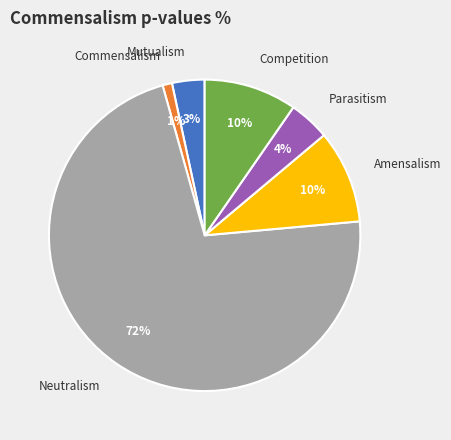

To the nearest percent, what is the combined percentage of Mutualism and Amensalism?

13%